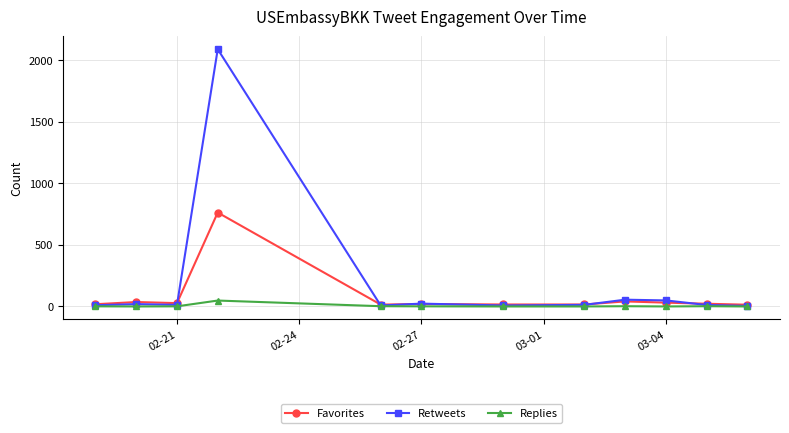

Rank the series by their maximum value, from highest to lowest.

Retweets, Favorites, Replies